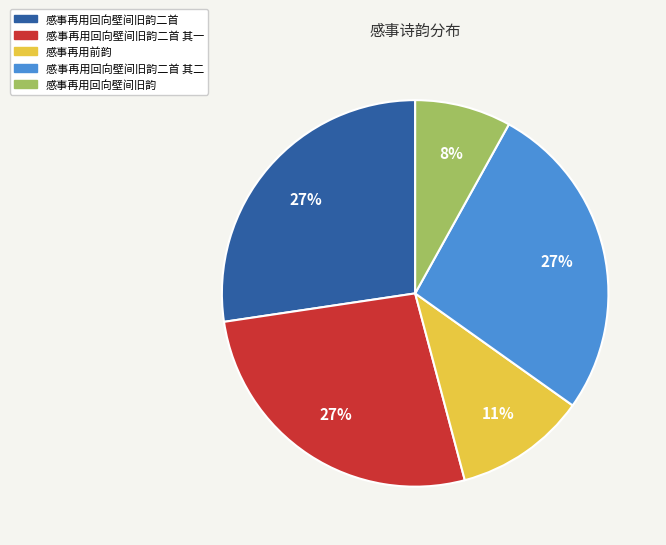

Is it true that 感事再用前韵 is 21% of the pie?

False